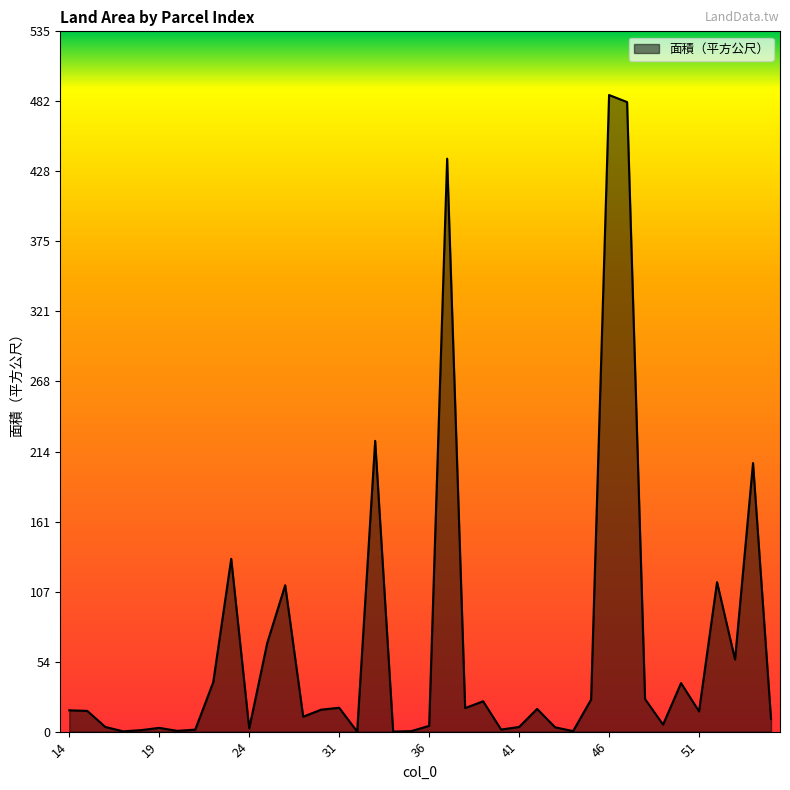

How many lines are shown in the chart?

1